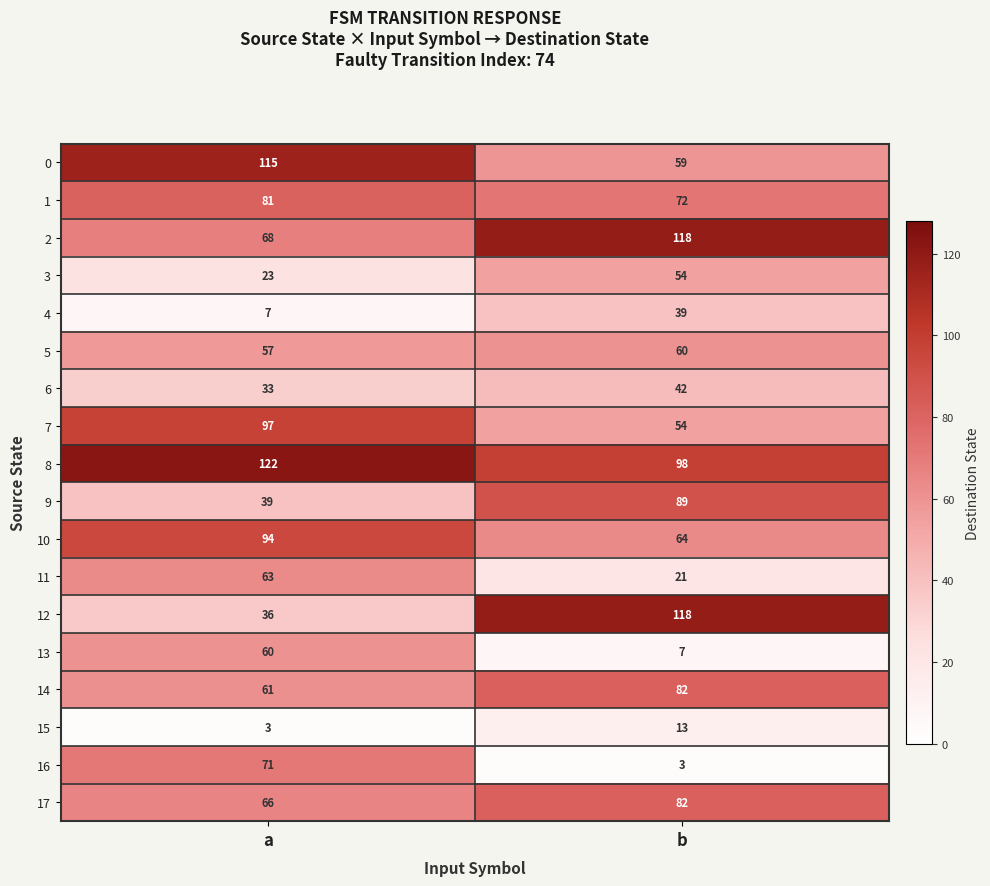

What value does the 10 series have at a?

94